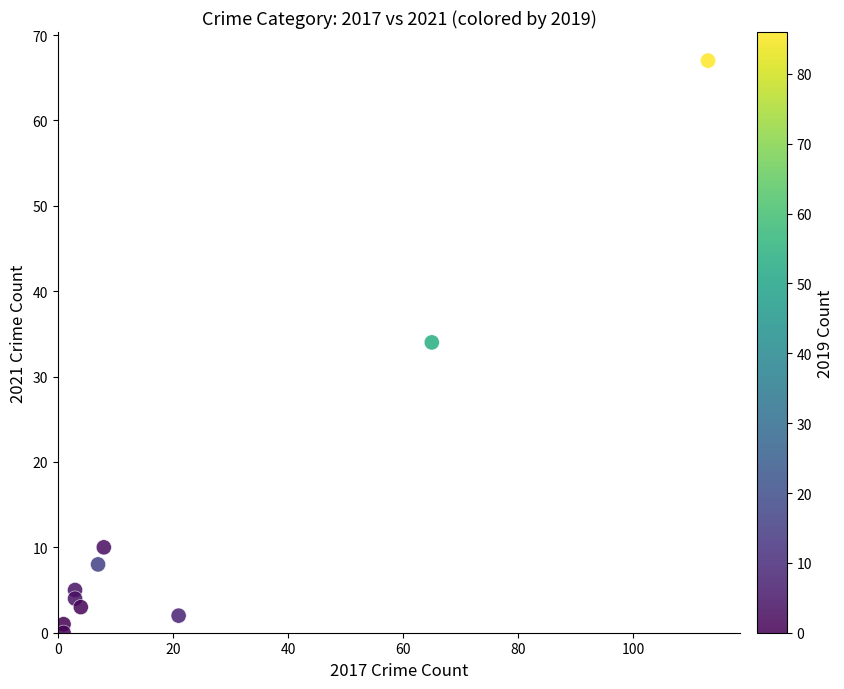

What Y value in the scatter plot is closest to 33?

34